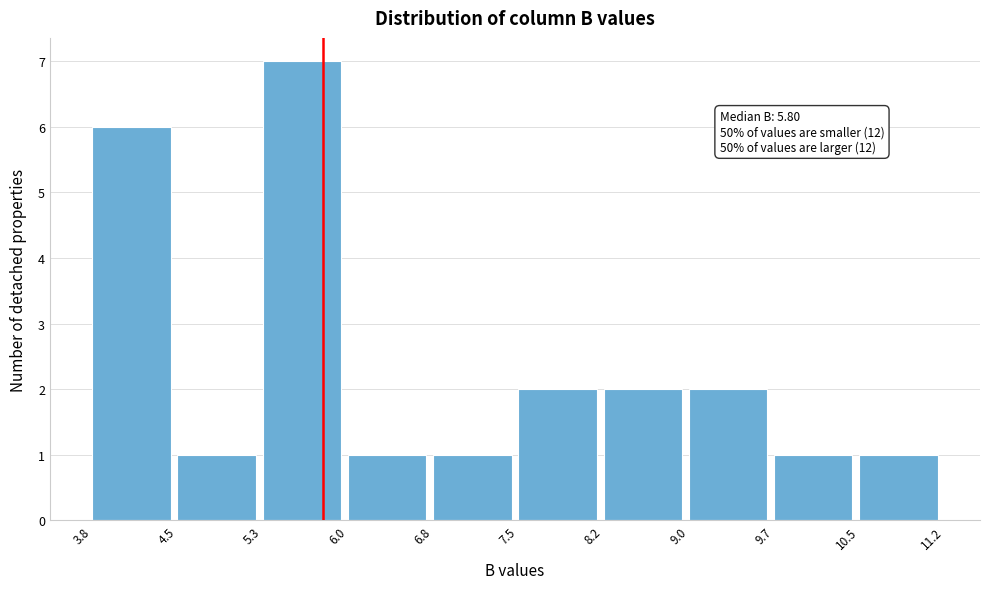

Which range on the x-axis has the tallest bar?

5.3 to 6.0